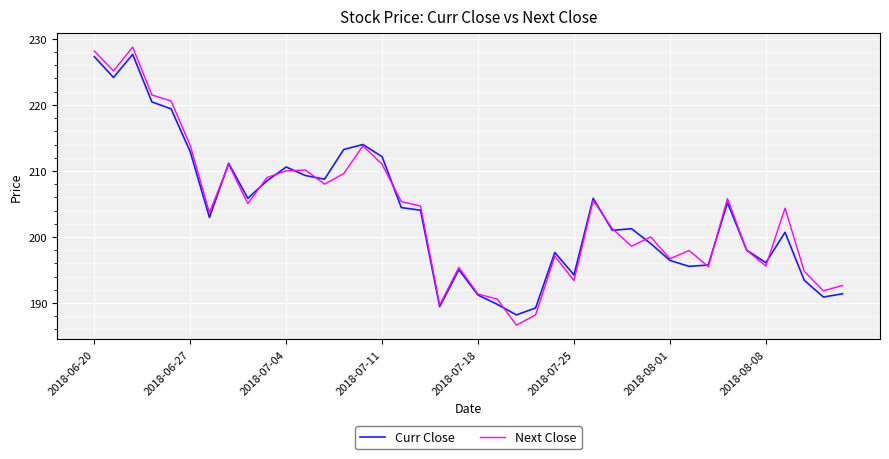

What is the minimum value shown in the chart?

186.7